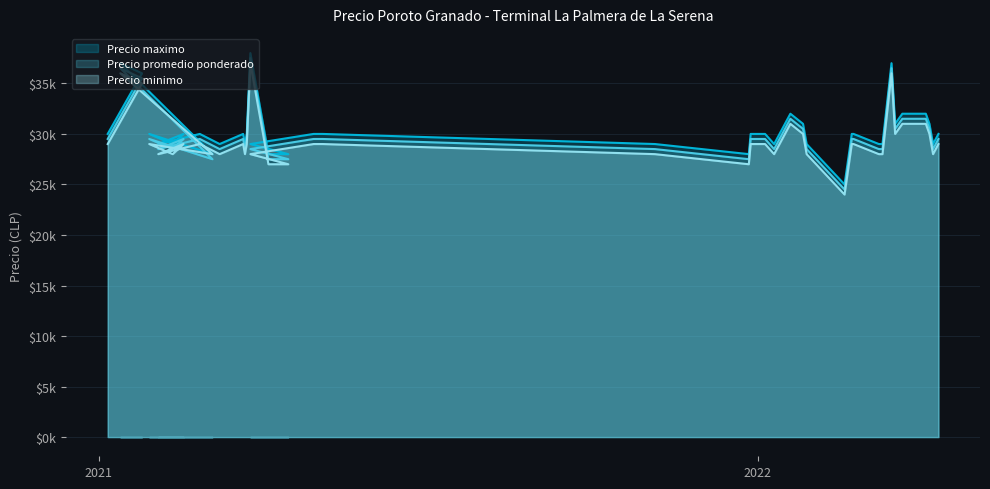

How many data points in Precio minimo are above 29000?

10